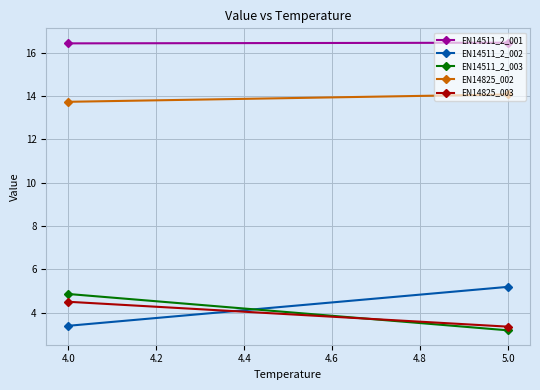

What is the maximum value for EN14511_2_002?

5.2